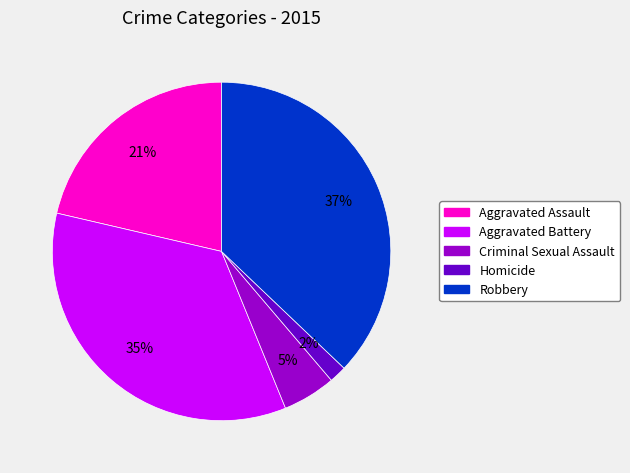

Does any single category account for the majority?

No